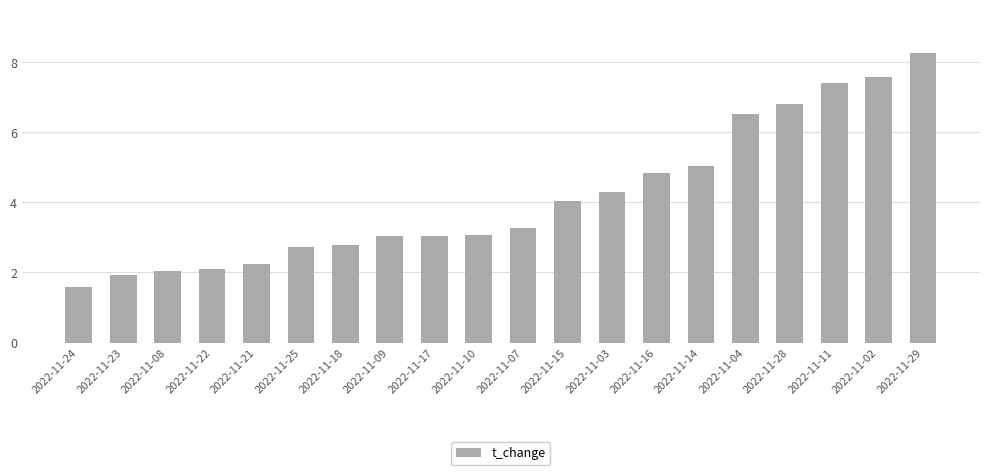

What is the difference between the second highest and minimum values?

6.0